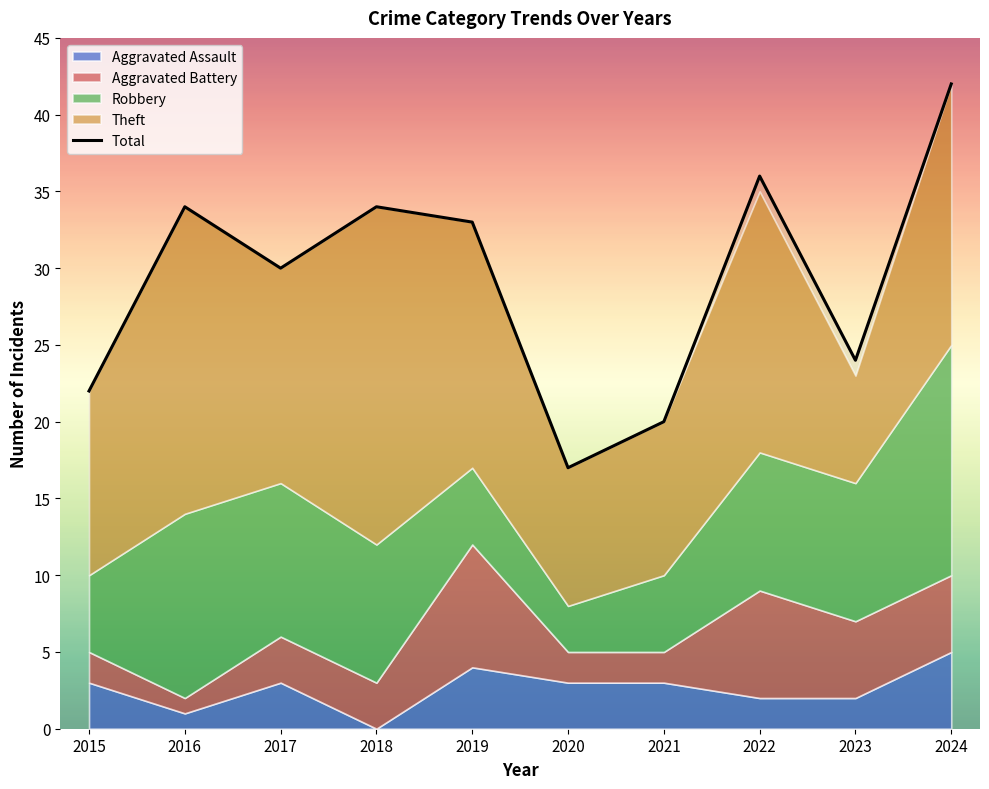

The value at 2023 is 6. True or false?

False